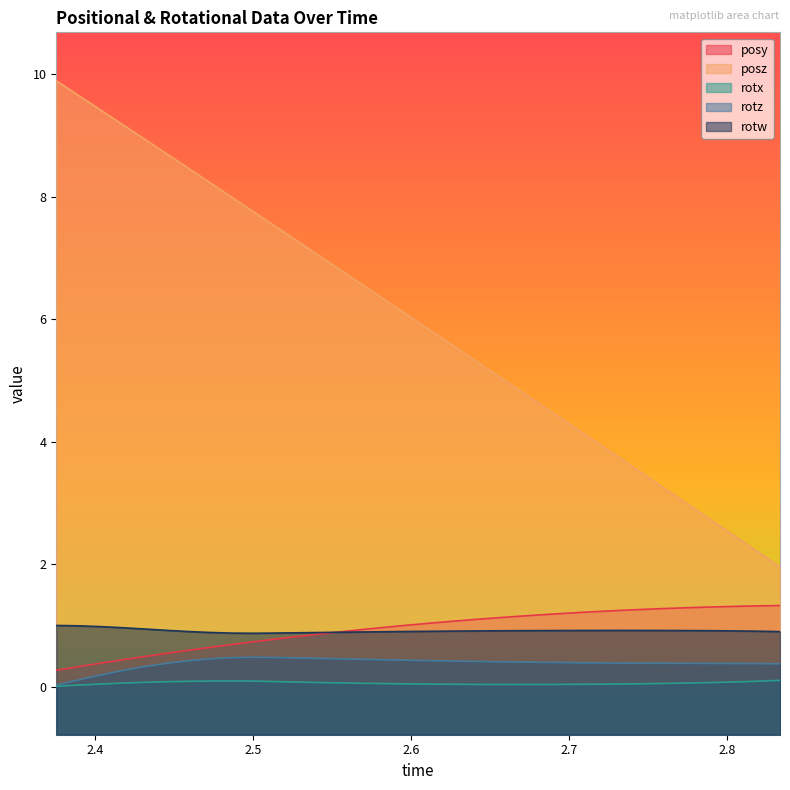

What are all the series names shown in the legend?

posy, posz, rotx, rotz, rotw